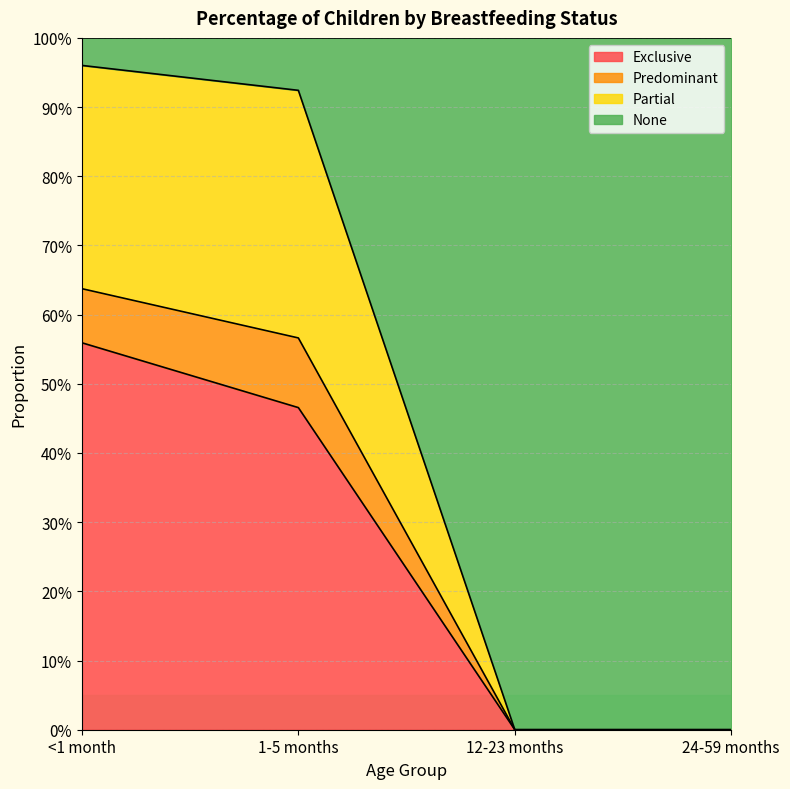

What is the sum of the Exclusive values at 12-23 months and 1-5 months?

0.5